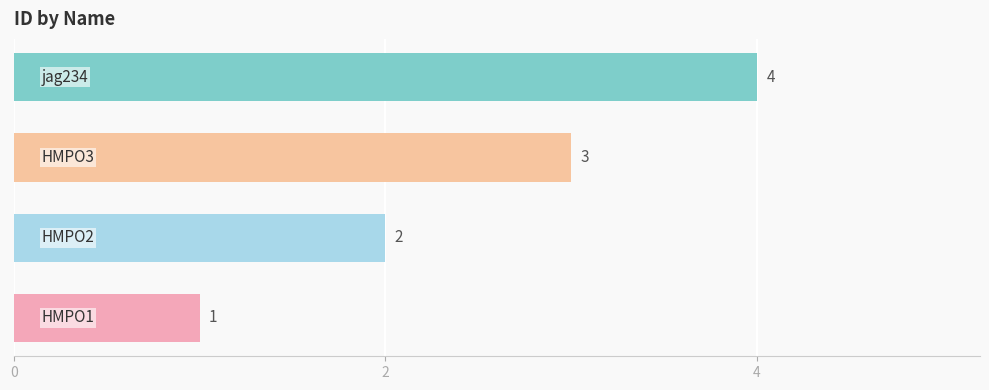

Reading top to bottom, transcribe all the data shown in this chart.

4	3	2	1